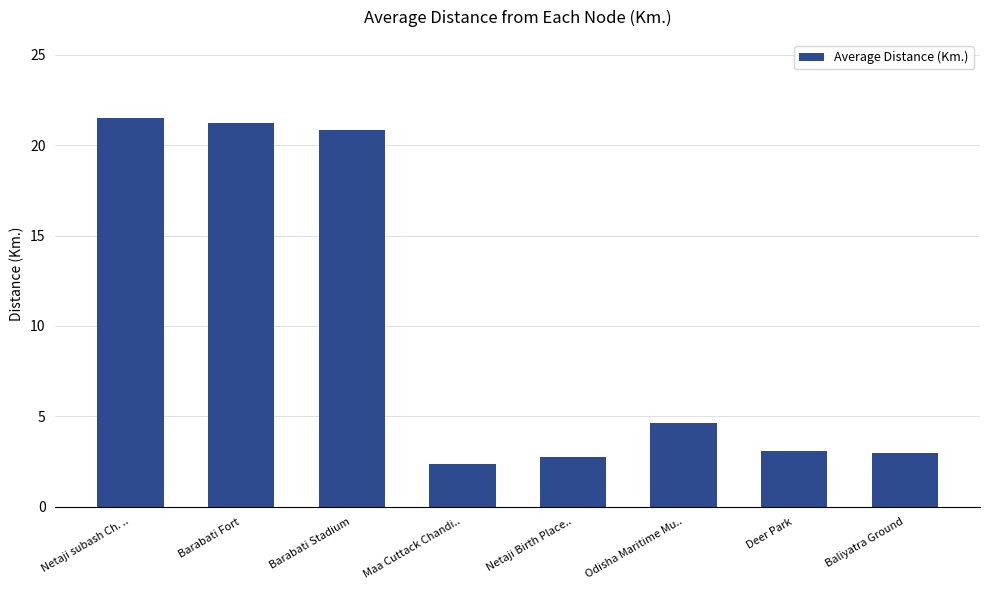

What is the greatest value displayed?

21.5